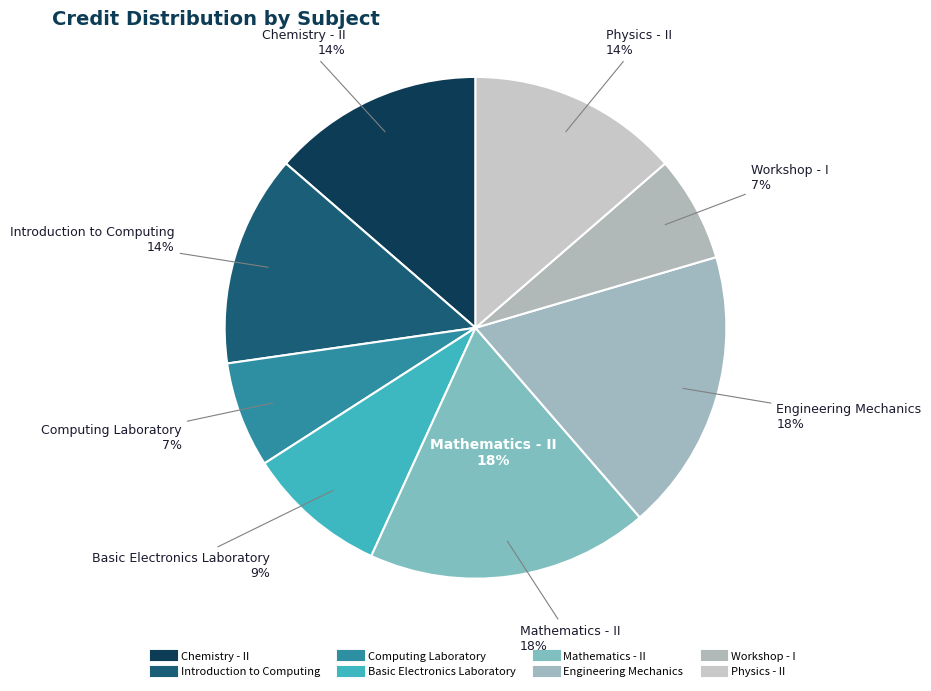

Is there any slice that represents more than half of the pie?

No